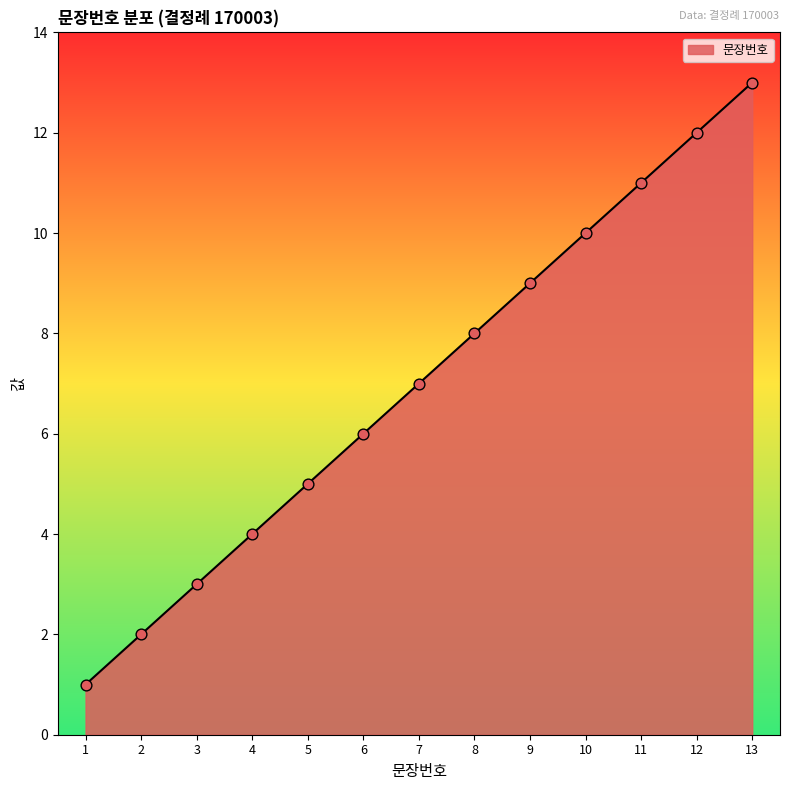

What is the change in value from 5 to 8?

+3